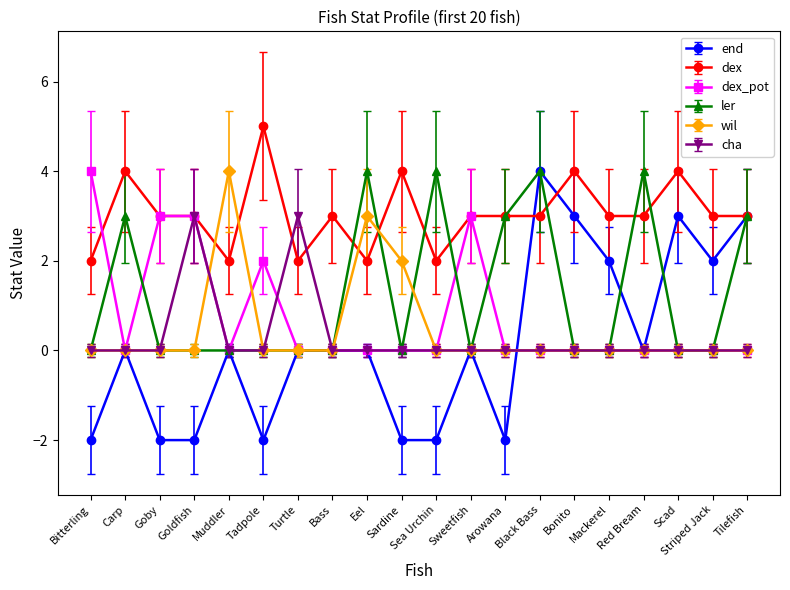

What is the sum of the ler values at Muddler and Red Bream?

4